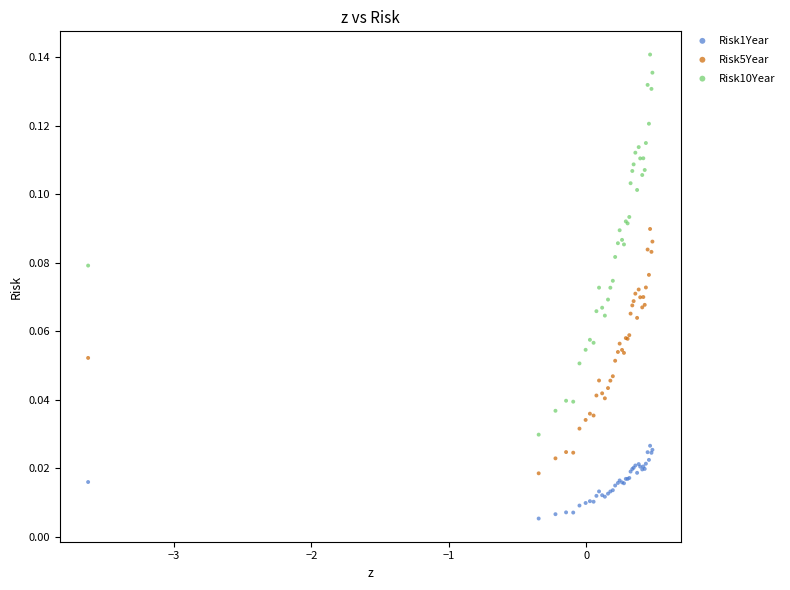

Which series has the largest Y range (max minus min)?

Risk10Year